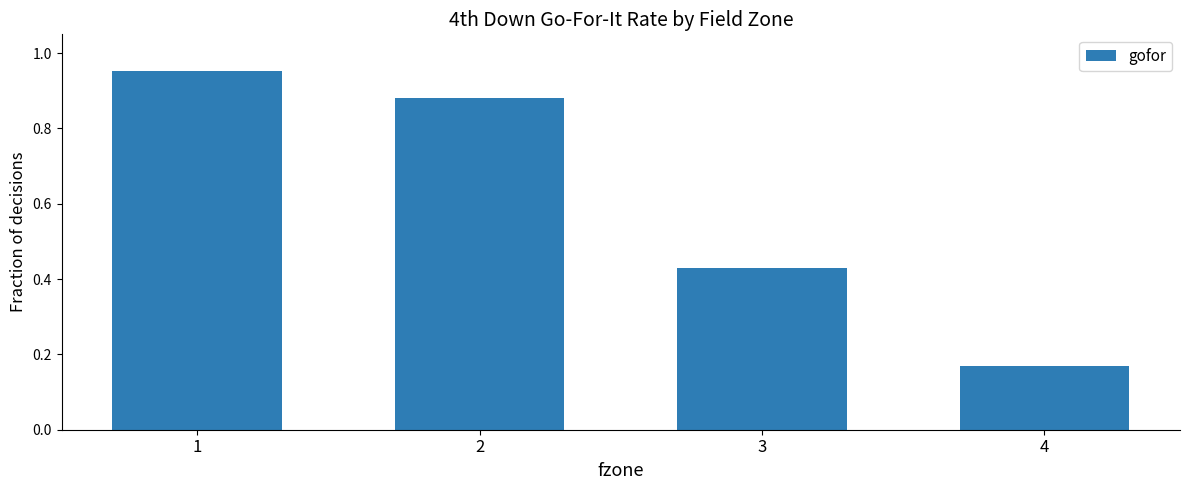

Rank the categories by value from lowest to highest.

4, 3, 2, 1